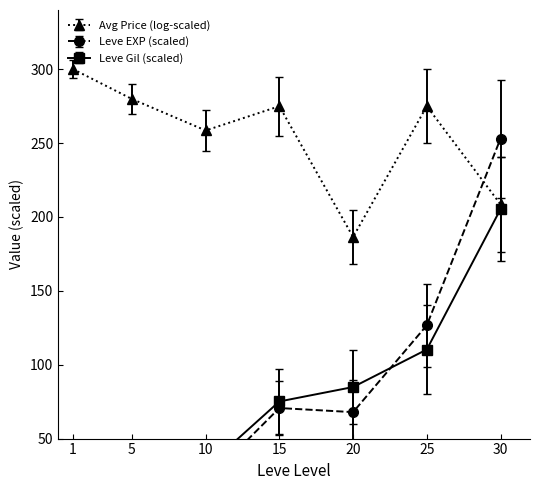

Is it true that Avg Price (log-scaled) equals 475.4 at 25?

False